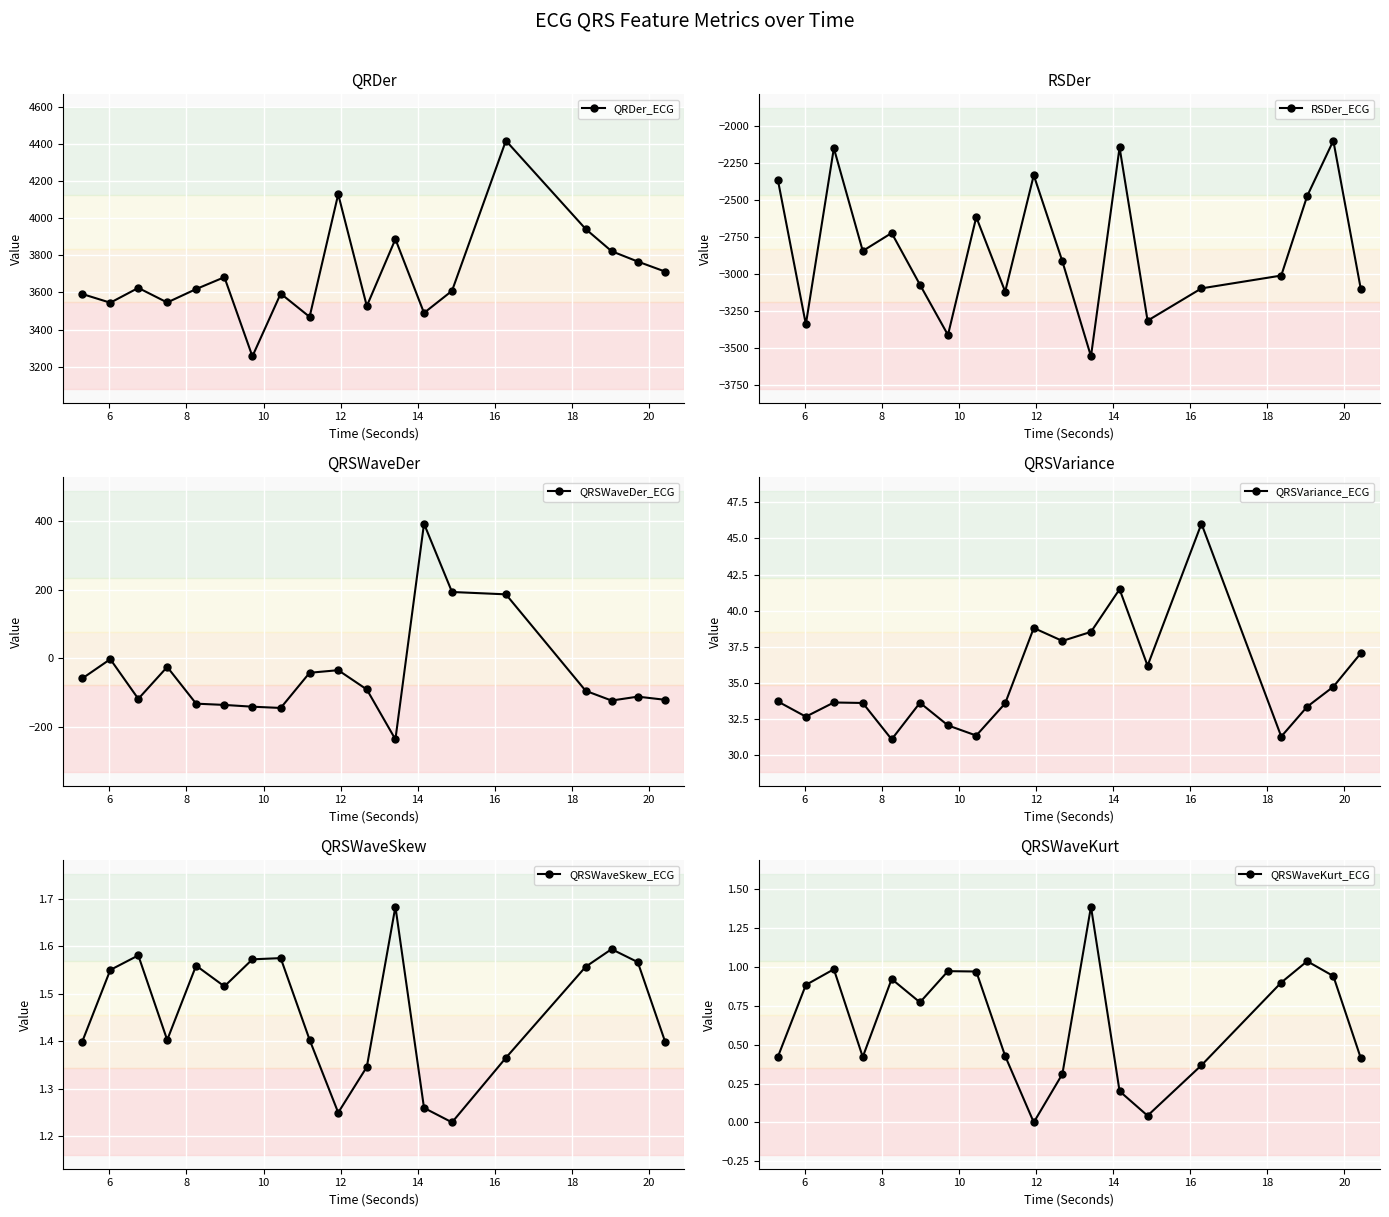

What is the average value of the QRSWaveKurt_ECG series?

0.7